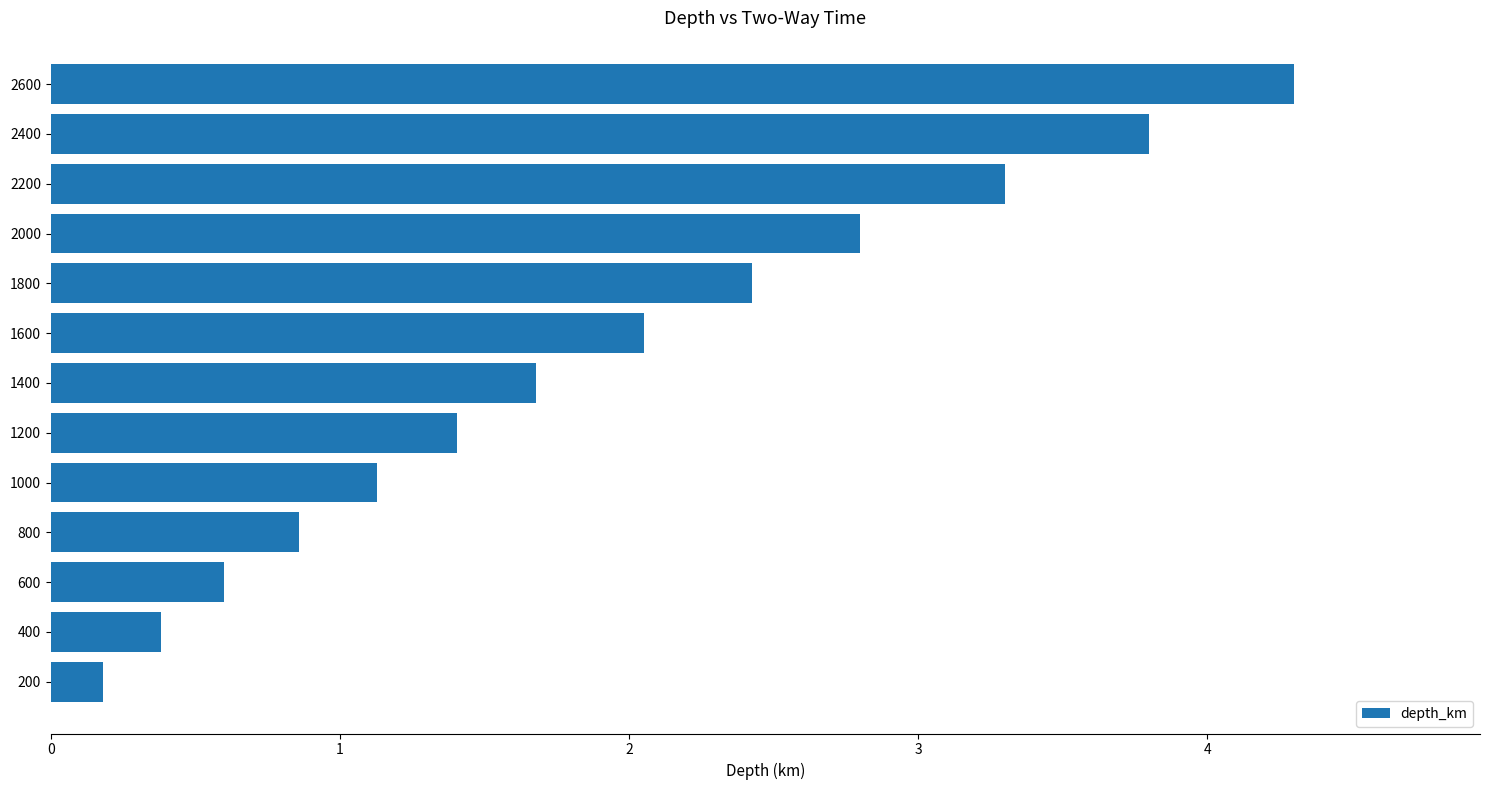

What is the ratio of the value at 2600 to the value at 1400?

2.6